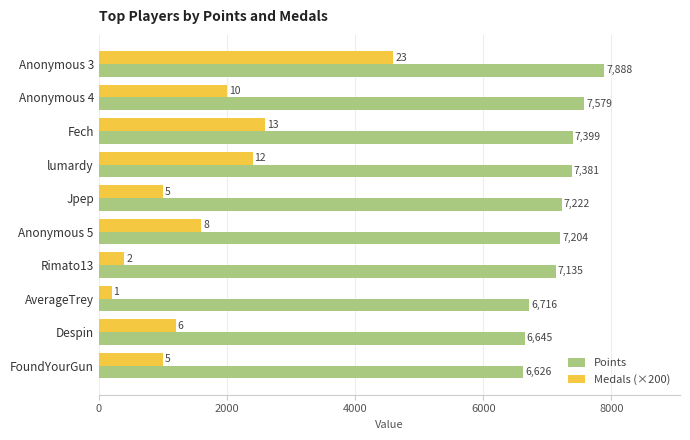

At Fech, list the series in order from largest to smallest.

Points, Medals (×200)